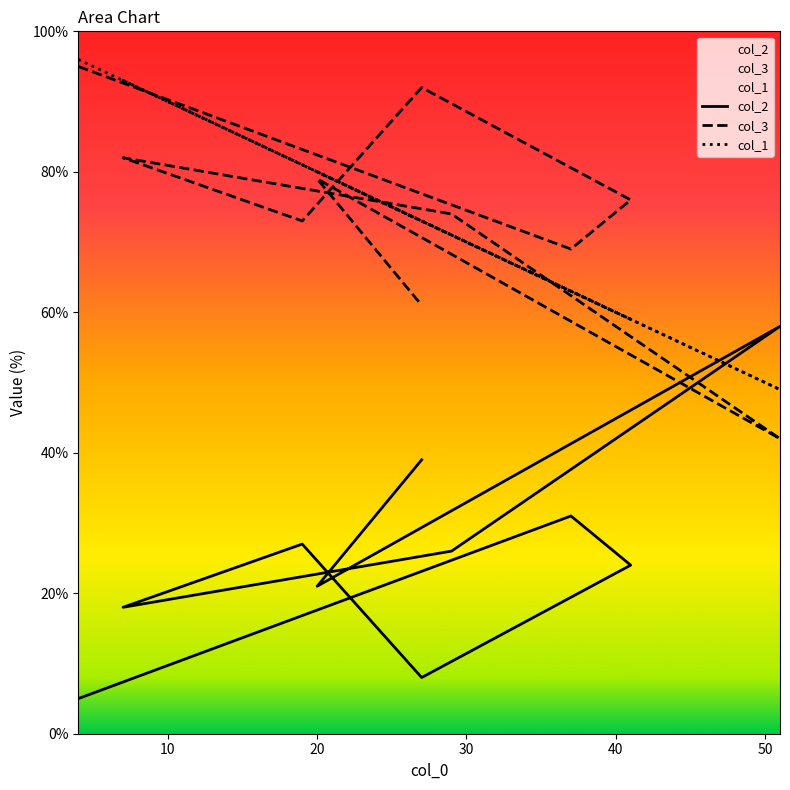

Reading left to right, list all the values displayed in this chart.

col_2: 5	31	24	8	27	18	26	58	21	39
col_3: 95	69	76	92	73	82	74	42	79	61
col_1: 96	63	59	73	81	93	71	49	80	73